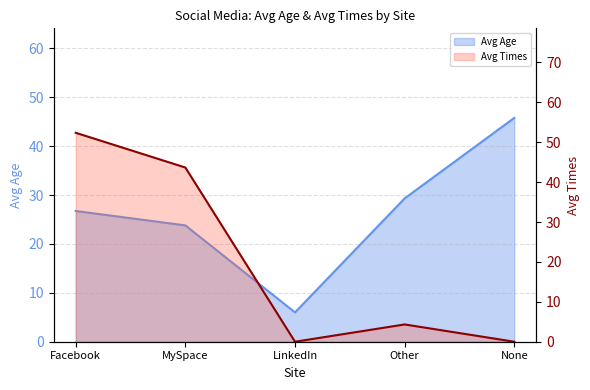

What is the label of the 2nd point from the left?

MySpace